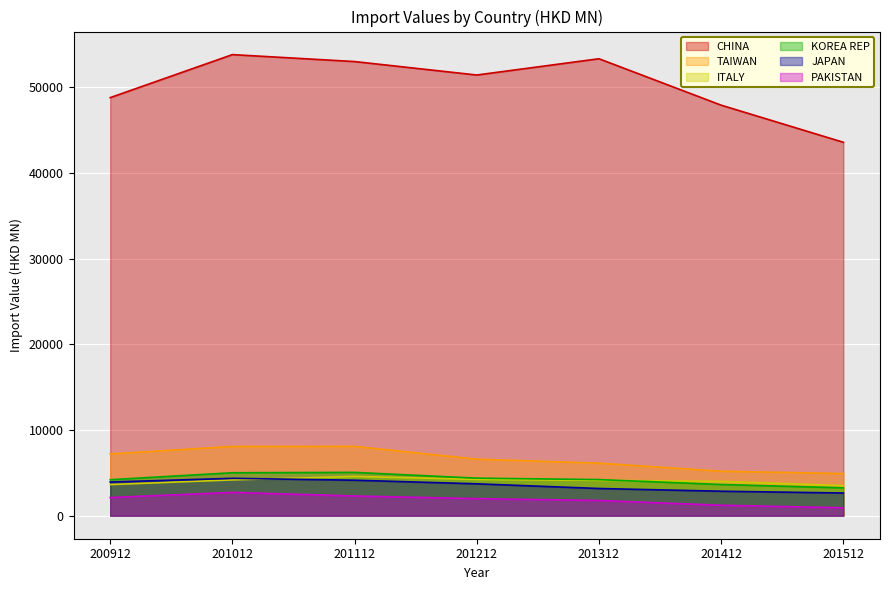

Rank the categories by KOREA REP value from highest to lowest.

201112, 201012, 201212, 201312, 200912, 201412, 201512